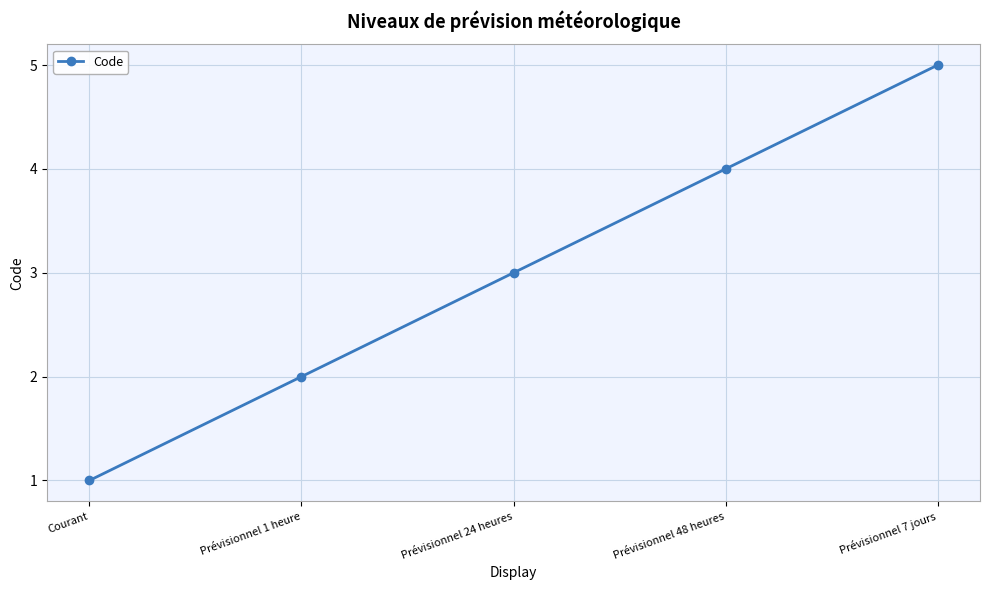

What is the difference between the second highest and minimum values?

3